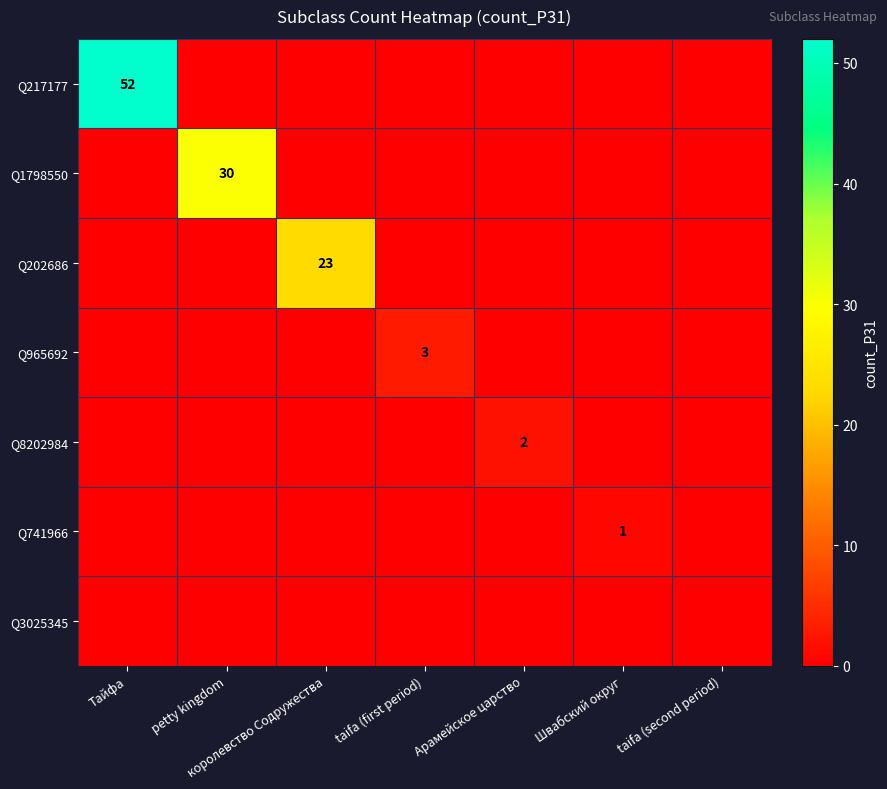

At which category is the sum across all series the highest?

Тайфа